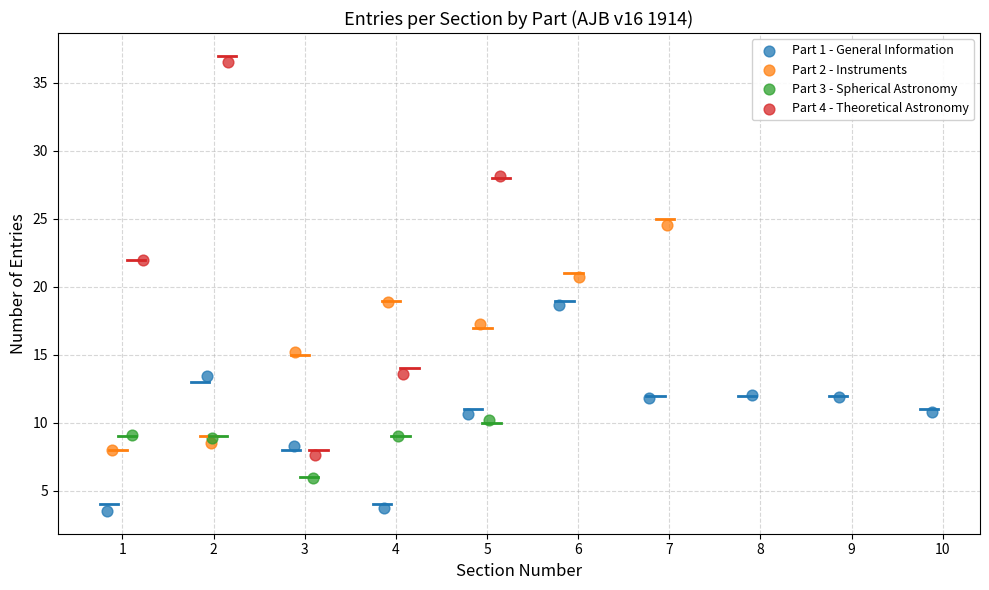

Which series reaches the minimum Y coordinate?

Part 1 - General Information